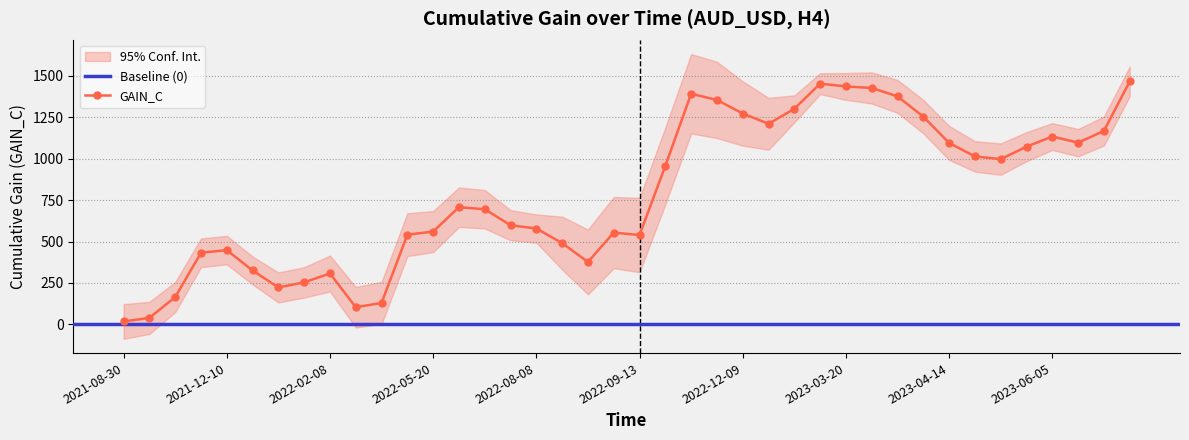

What is the smallest value displayed?

17.5